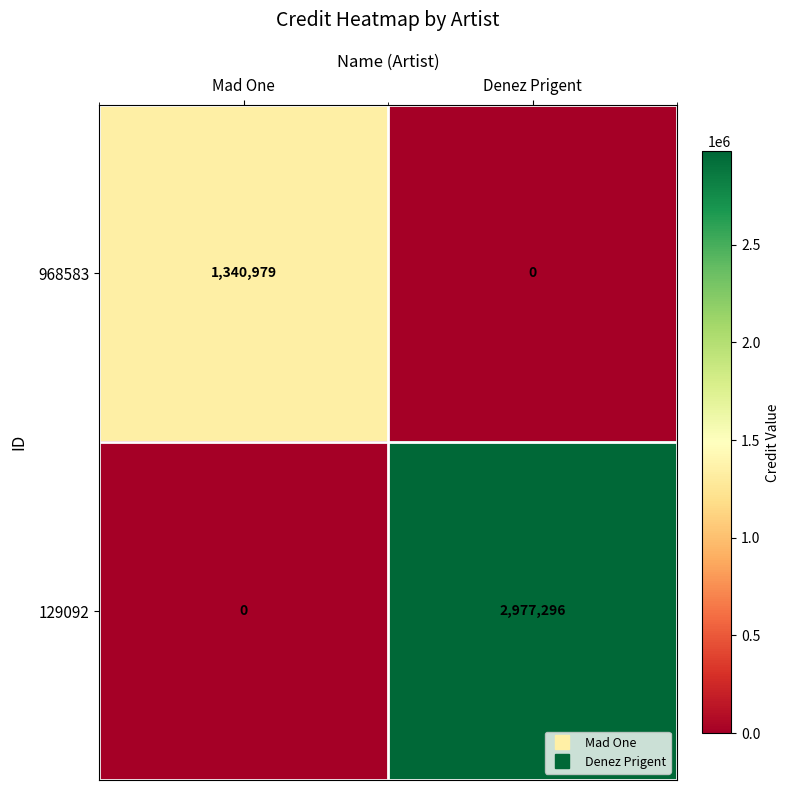

What is the maximum value for 968583?

1340979